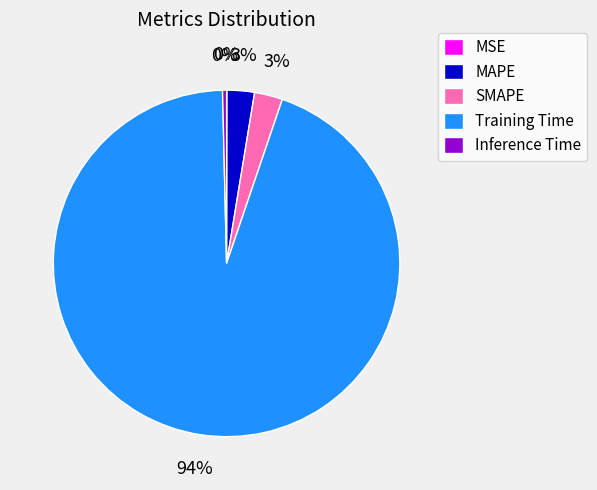

Is the sum of Training Time and MAPE greater than half?

Yes